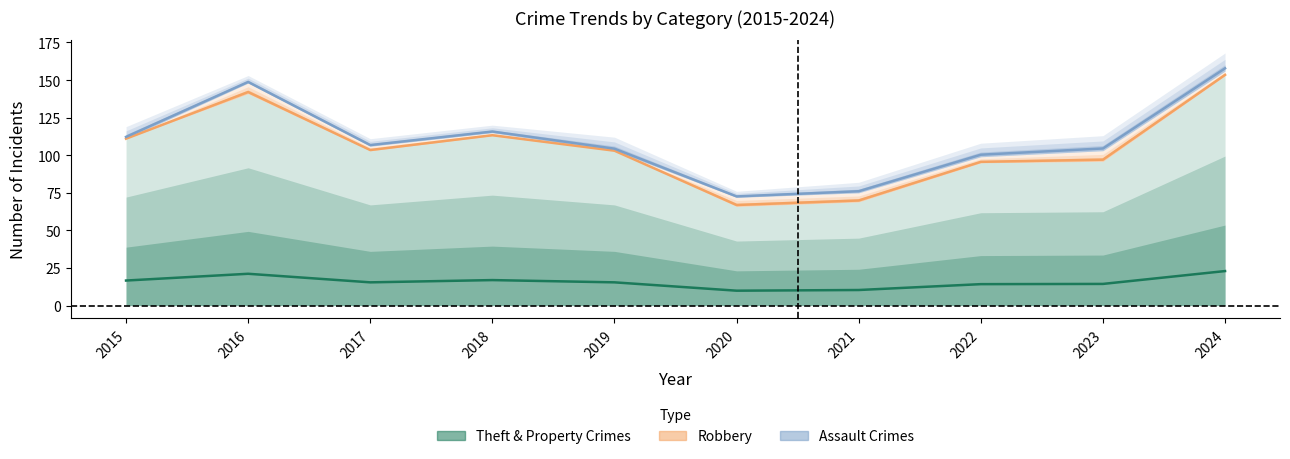

Which category has the lowest value in the Assault Crimes series?

2020